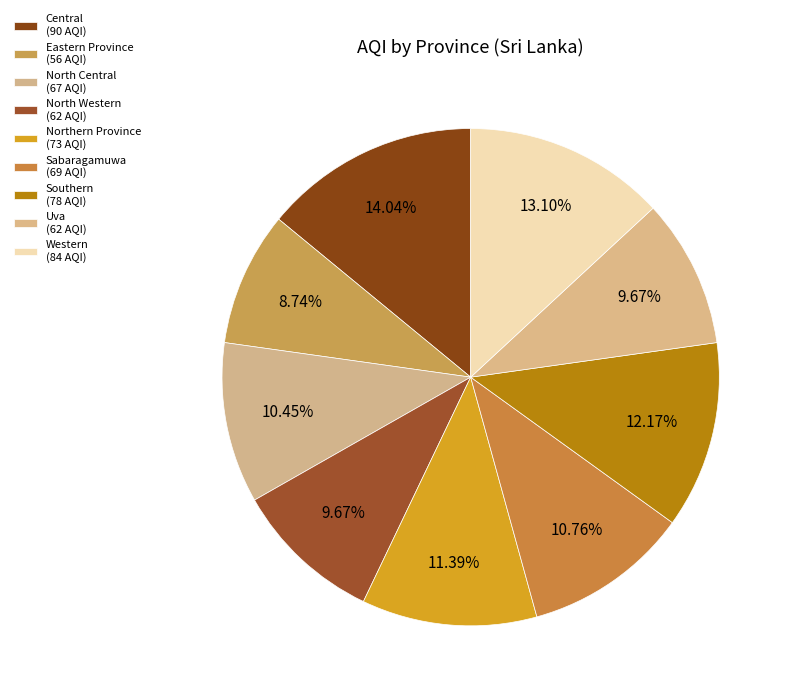

Approximately how many times larger is the value at Sabaragamuwa compared to Southern?

0.9